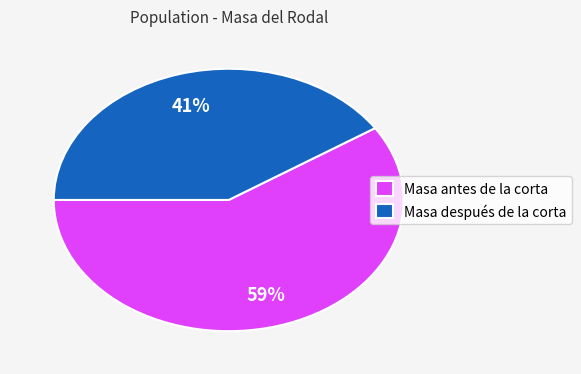

What percentage is the Masa antes de la corta slice, to the nearest percent?

59%